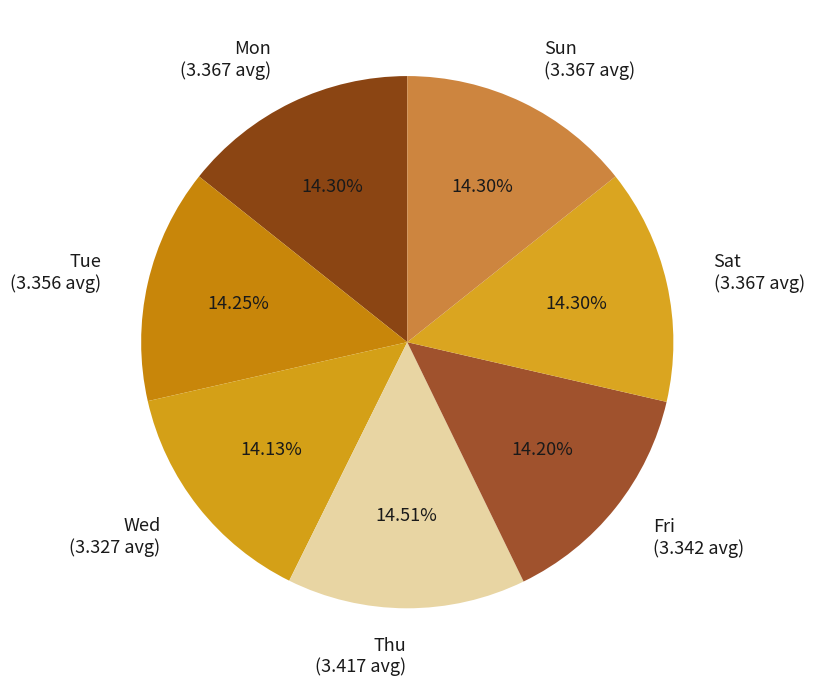

Is there any slice that represents more than half of the pie?

No